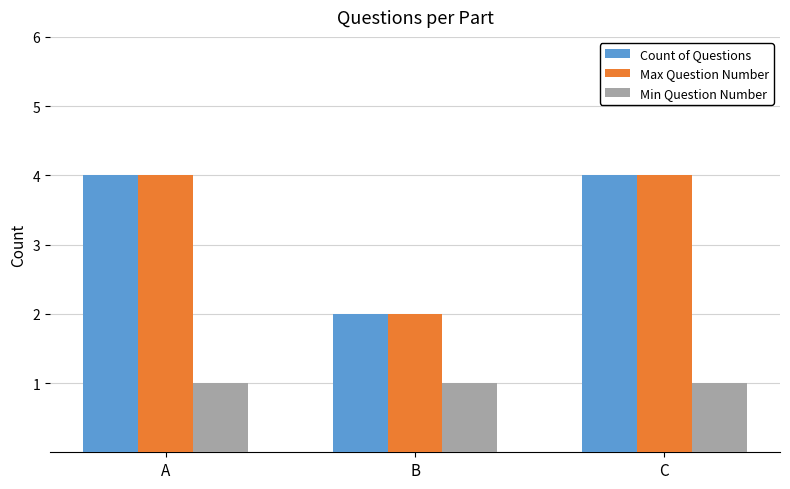

What is the smallest value displayed?

1